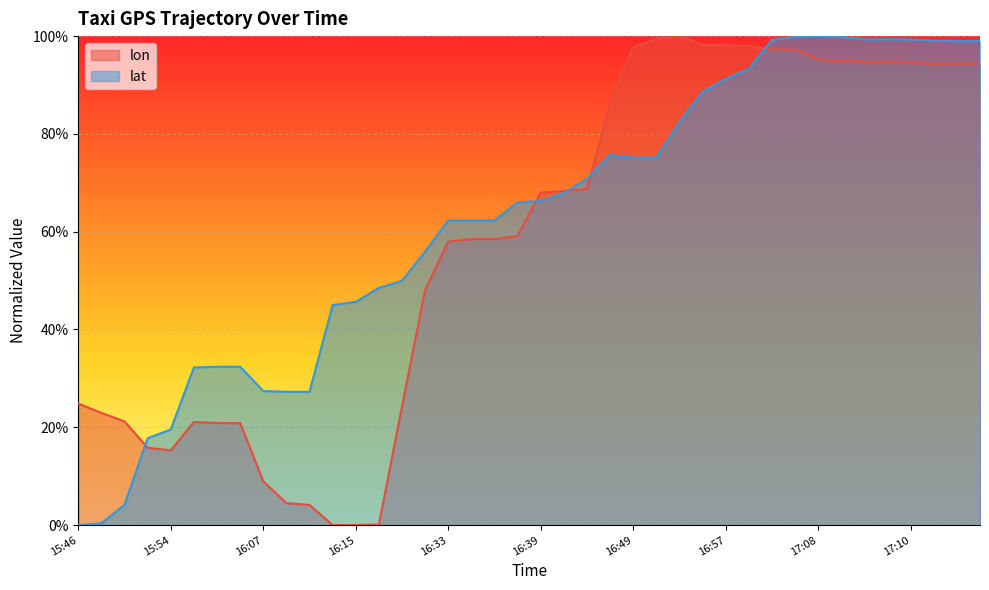

Reading right to left, list all the values displayed in this chart.

lon: 0.9	0.9	0.9	0.9	0.9	0.9	1.0	1.0	1.0	1.0	1.0	1.0	1.0	1.0	1.0	1.0	0.9	0.7	0.7	0.7	0.6	0.6	0.6	0.6	0.5	0.2	0.0	0.0	0.0	0.0	0.0	0.1	0.2	0.2	0.2	0.2	0.2	0.2	0.2	0.2
lat: 1.0	1.0	1.0	1.0	1.0	1.0	1.0	1.0	1.0	1.0	0.9	0.9	0.9	0.8	0.8	0.8	0.8	0.7	0.7	0.7	0.7	0.6	0.6	0.6	0.6	0.5	0.5	0.5	0.4	0.3	0.3	0.3	0.3	0.3	0.3	0.2	0.2	0.0	0.0	0.0